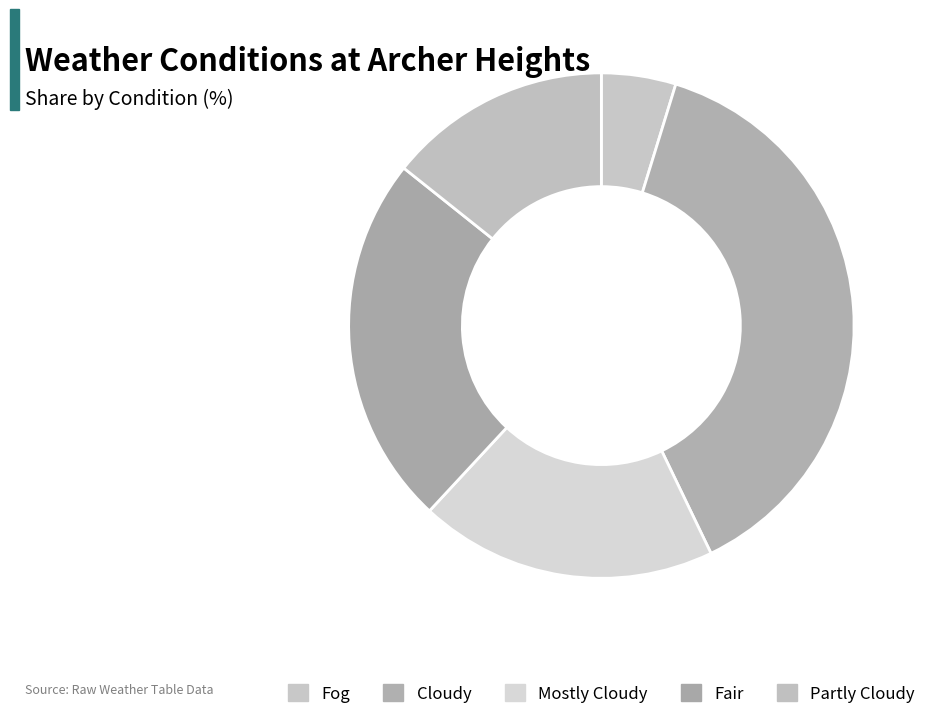

What is the largest slice in the pie chart?

Cloudy